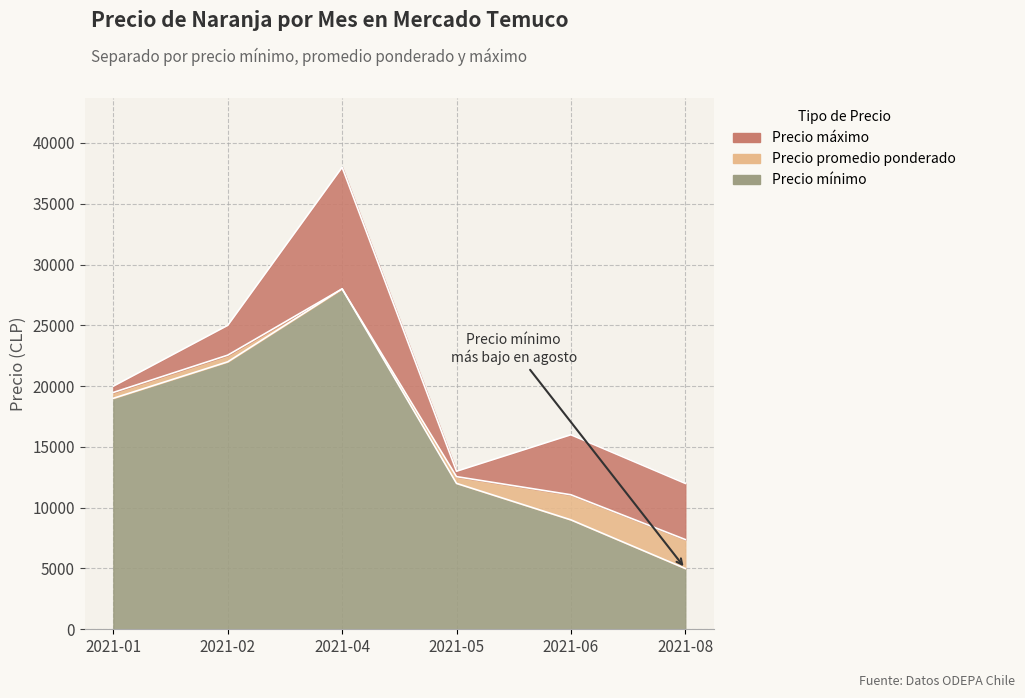

What is the sum of all Precio máximo values?

124000